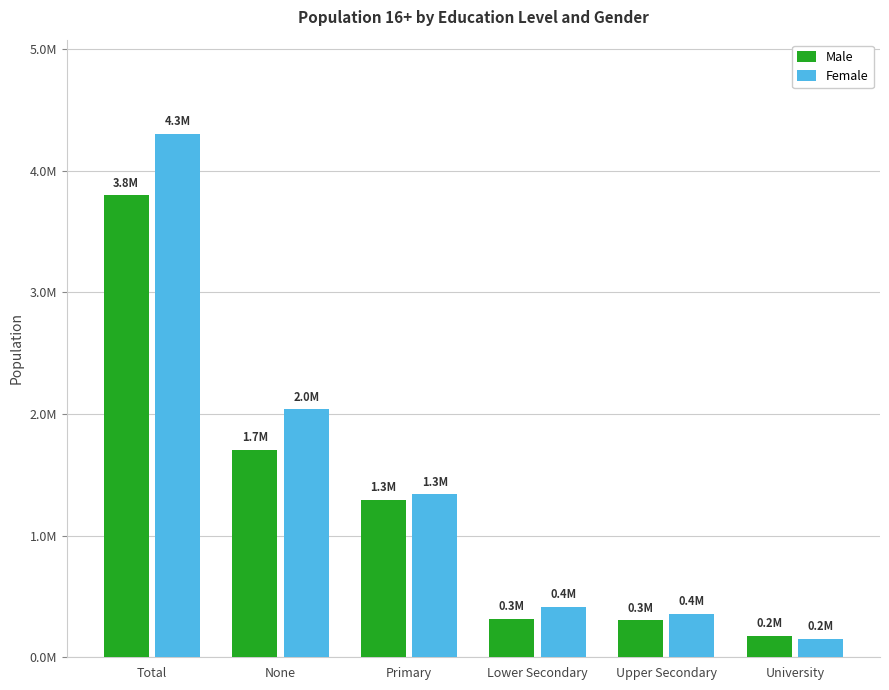

What is the smallest value displayed?

153149.3